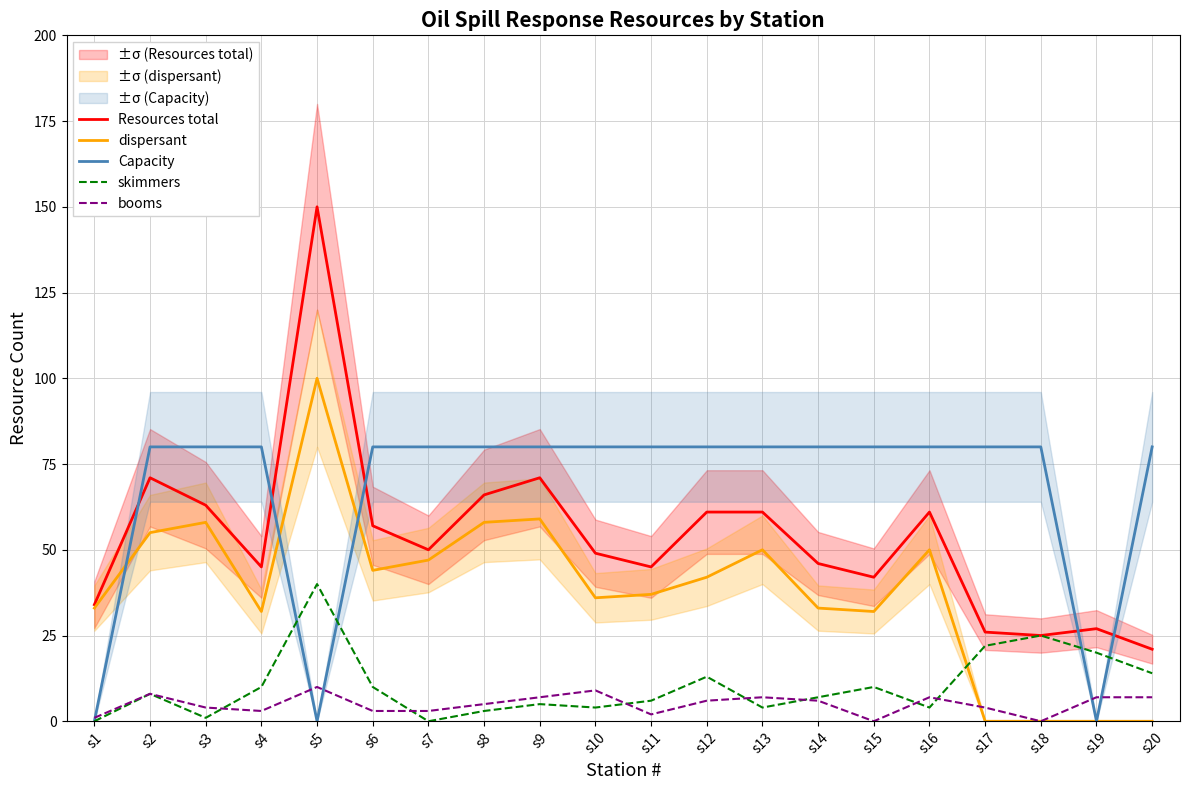

At which category is the sum across all series the highest?

s5